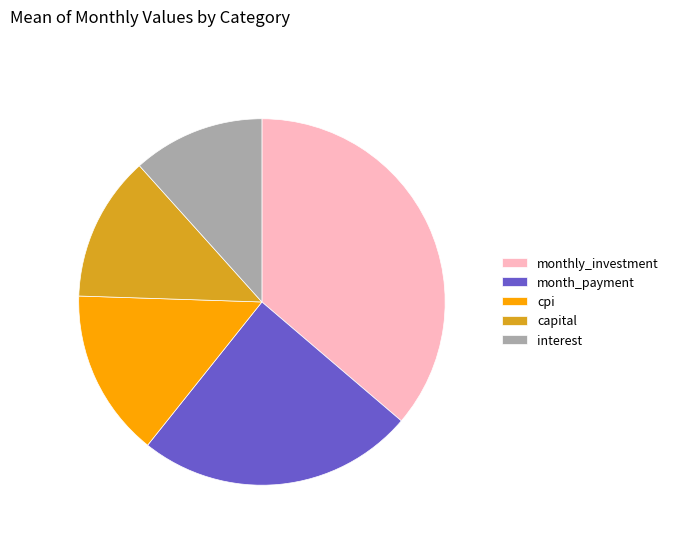

Combined, do month_payment and interest account for over 50%?

No